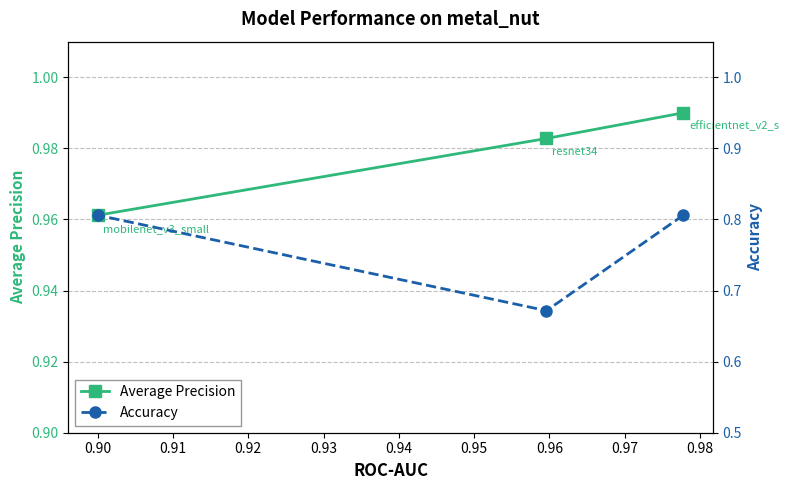

What is the maximum value for Accuracy?

0.8